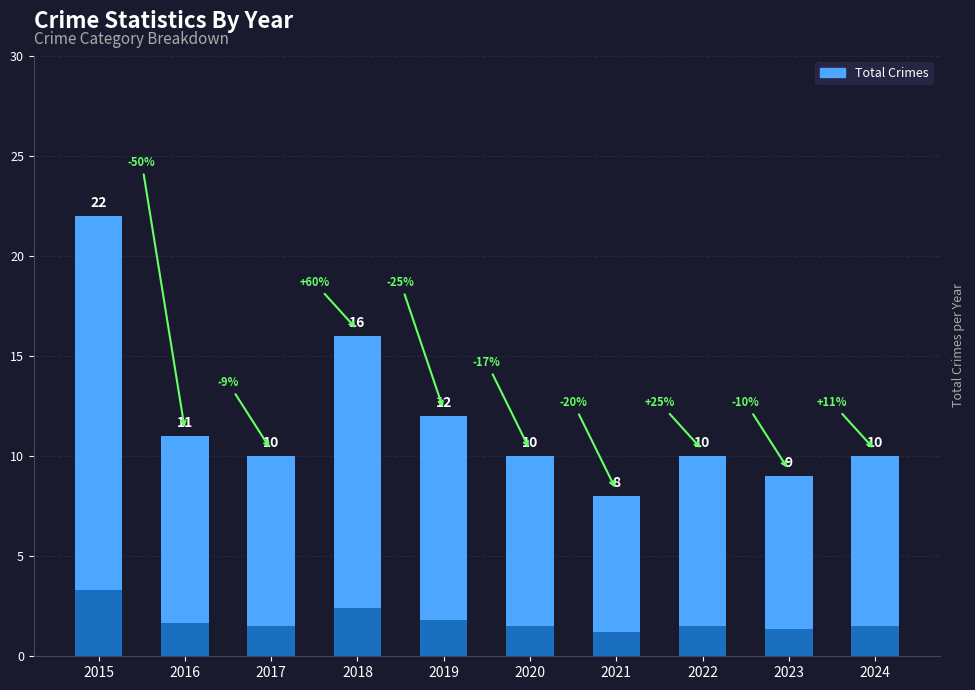

At which category does the chart reach its peak across all series?

2015